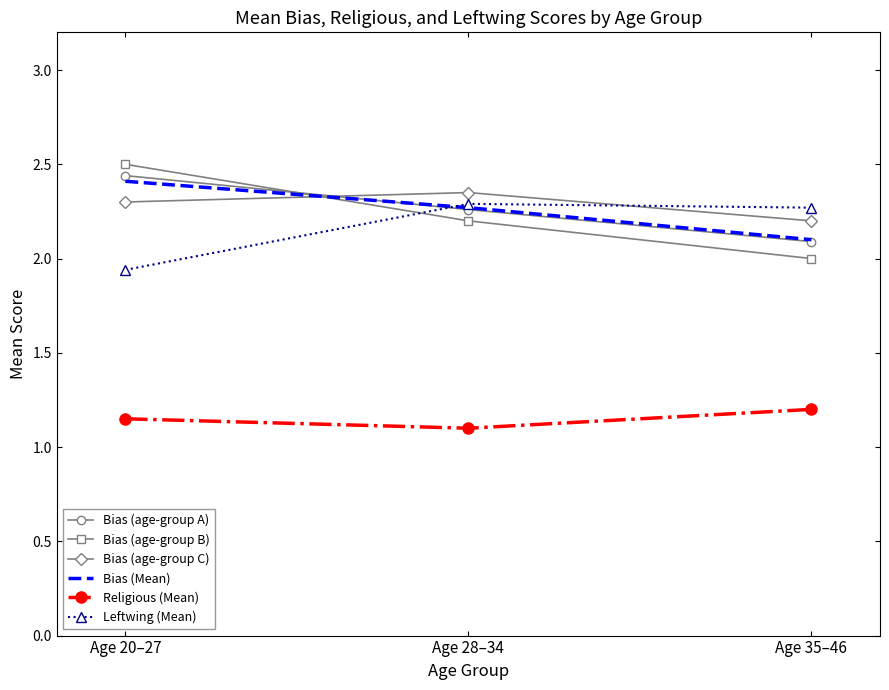

Count the number of data series in this chart.

6